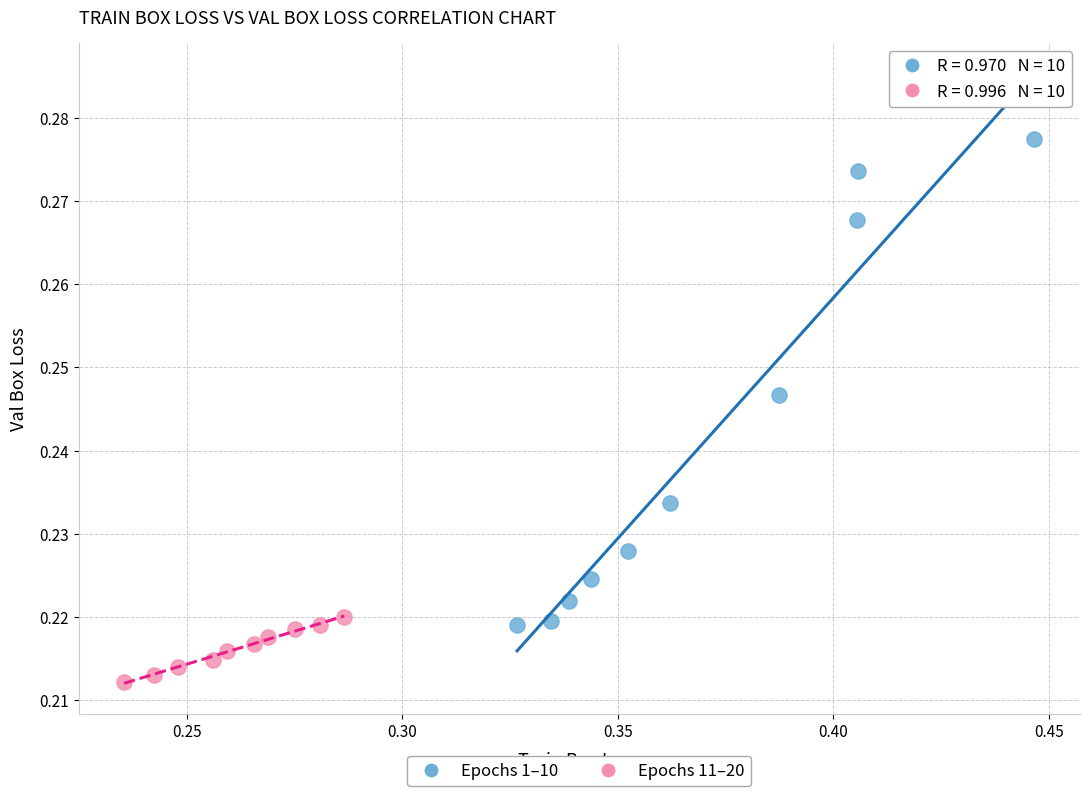

Which series reaches the minimum Y coordinate?

Epochs 11–20